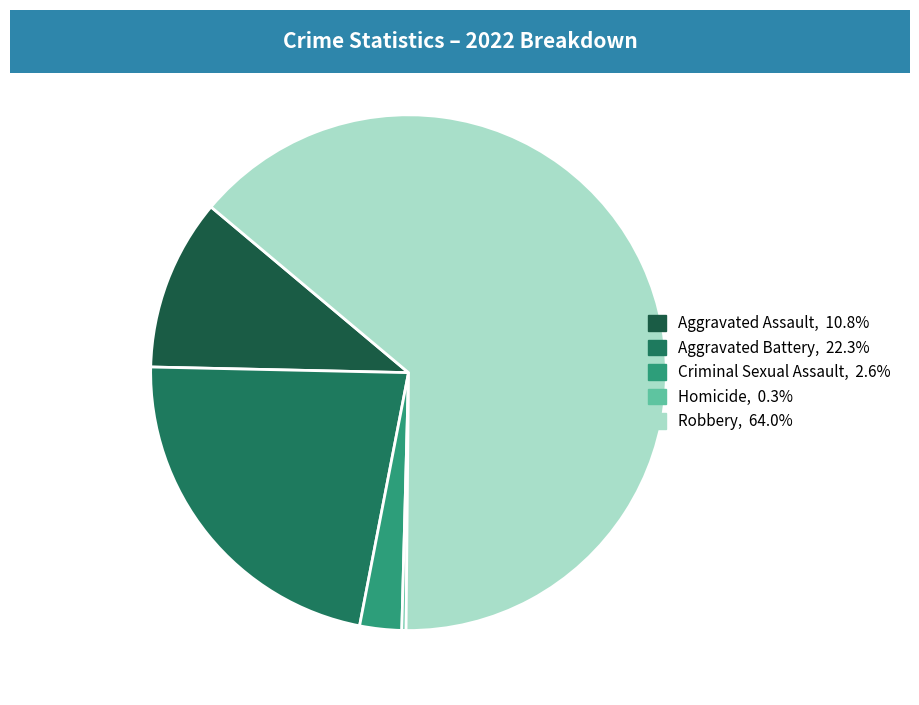

Which category accounts for the majority?

Robbery